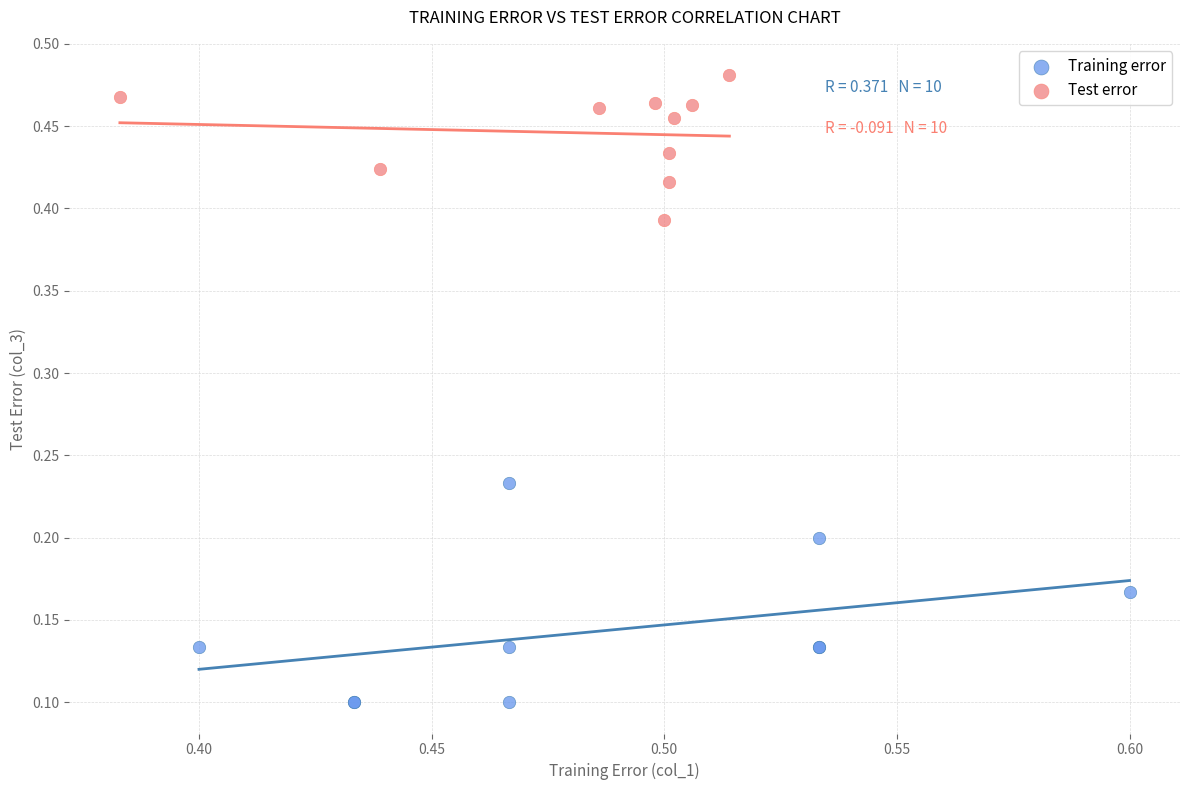

Which series reaches the minimum Y coordinate?

Training error